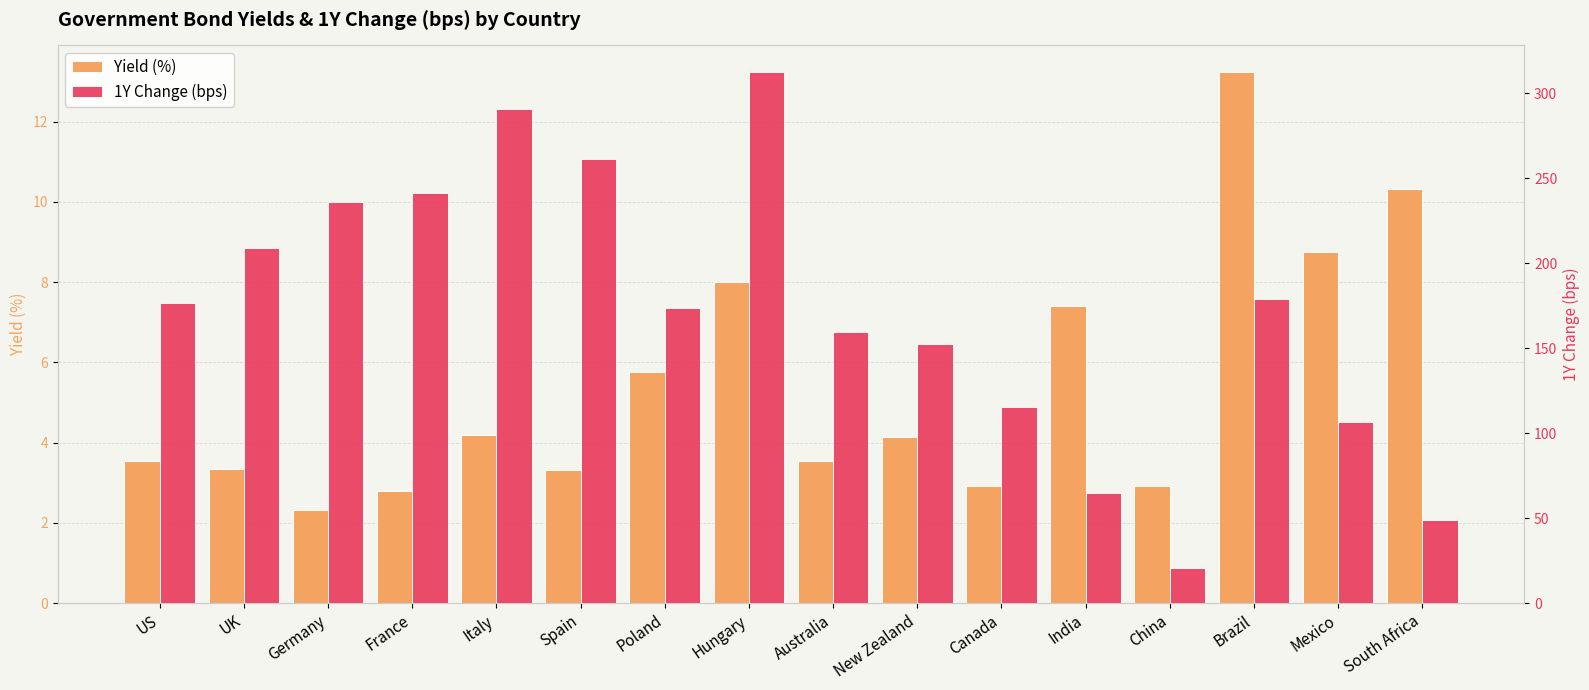

How many groups of bars are there?

16